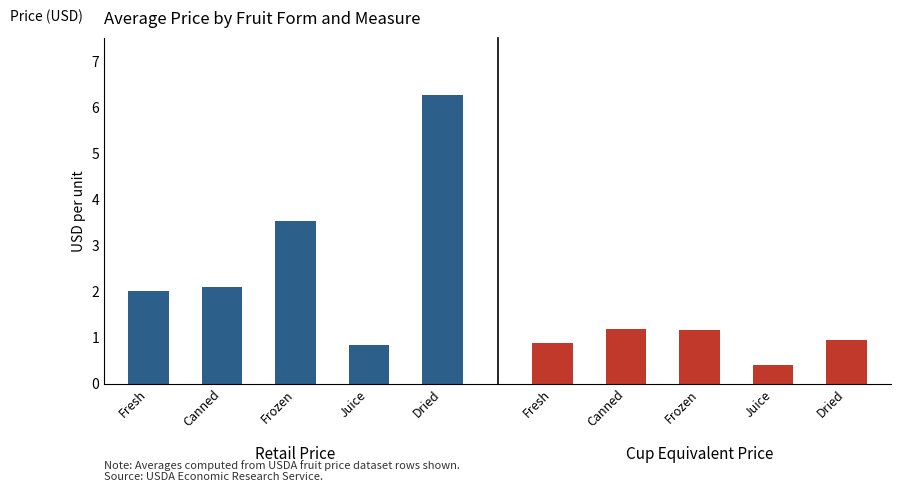

Reading left to right, list all the values displayed in this chart.

Avg Retail Price: Fresh=2.0	Canned=2.1	Frozen=3.5	Juice=0.8	Dried=6.3
Avg Cup Equivalent Price: Fresh=0.9	Canned=1.2	Frozen=1.2	Juice=0.4	Dried=0.9